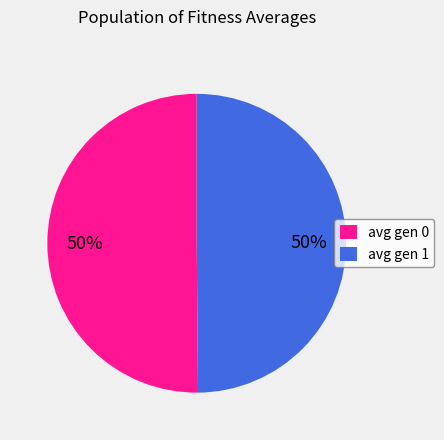

Do avg gen 1 and avg gen 0 together represent more than half of the pie?

Yes